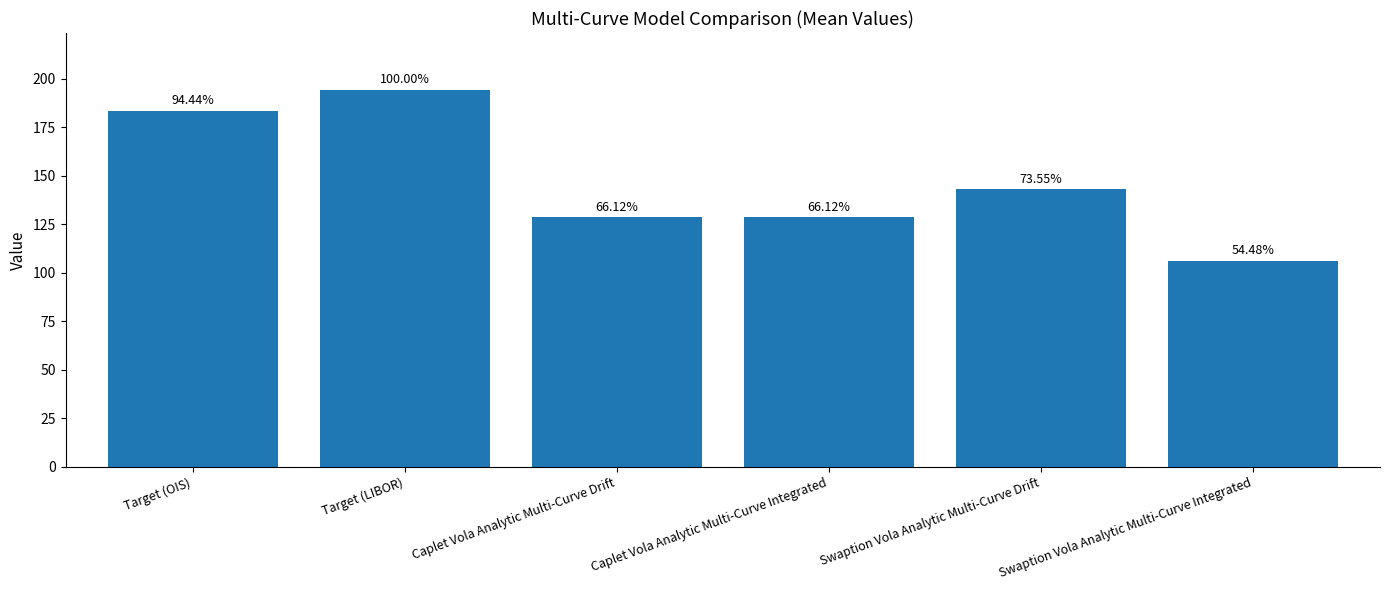

Does the chart contain any negative values?

No